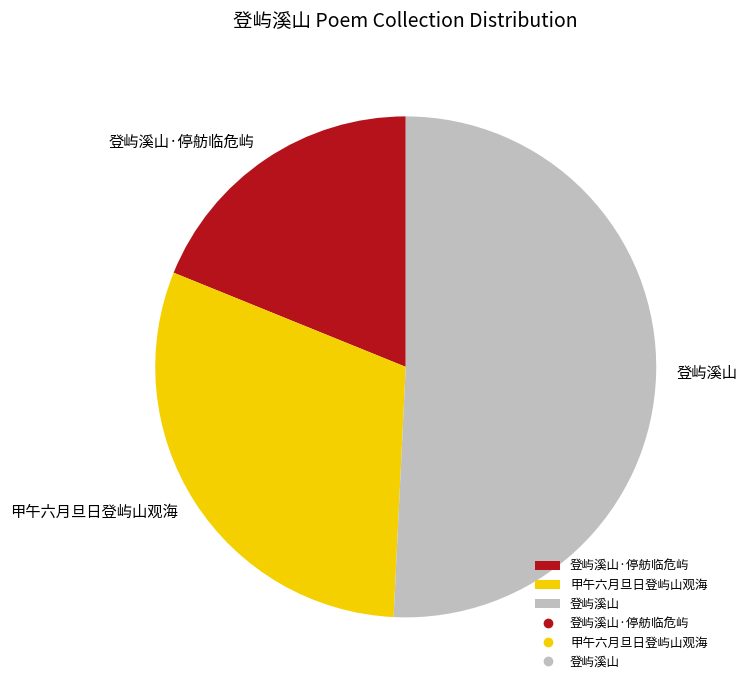

Is there a majority slice in this chart?

Yes